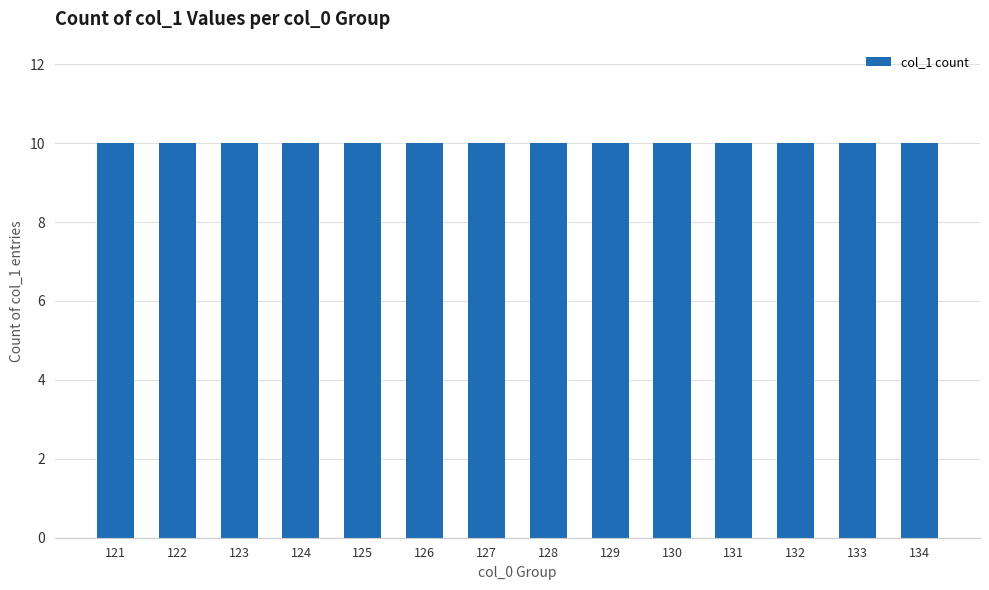

At which label is the value closest to 66?

130